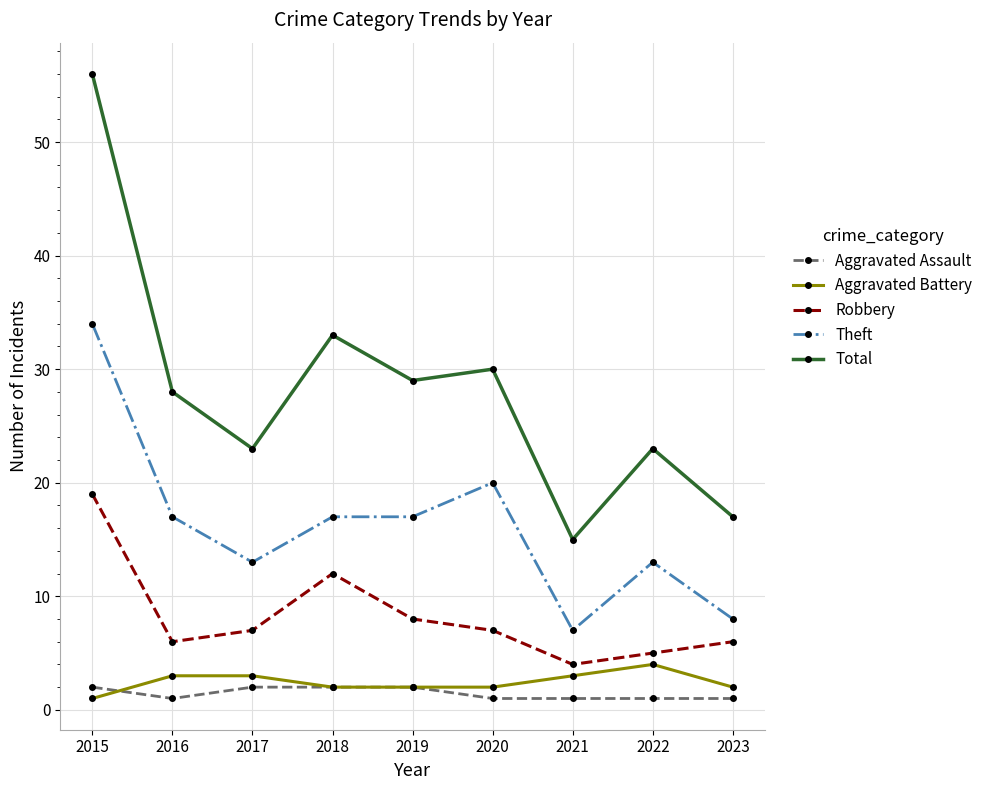

Which category has the highest value across all series?

2015